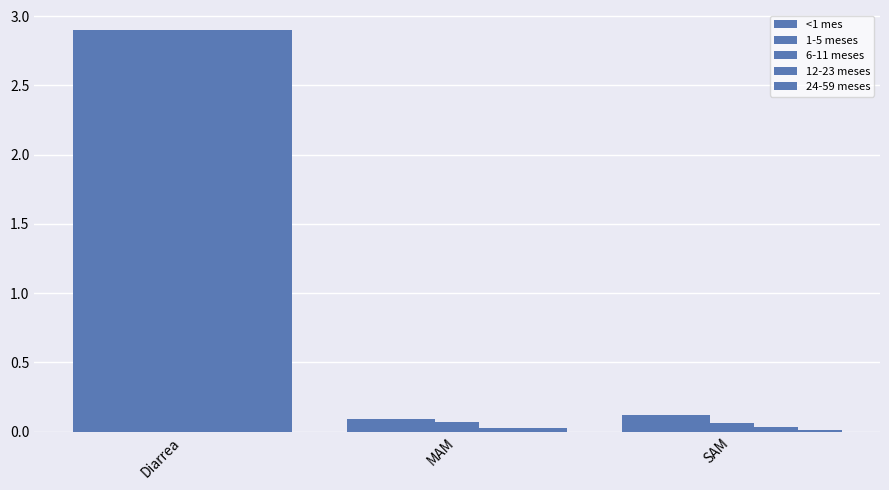

Count the number of data series in this chart.

5